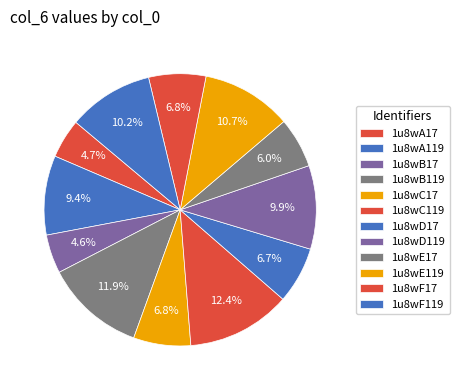

How many segments does this pie chart have?

12